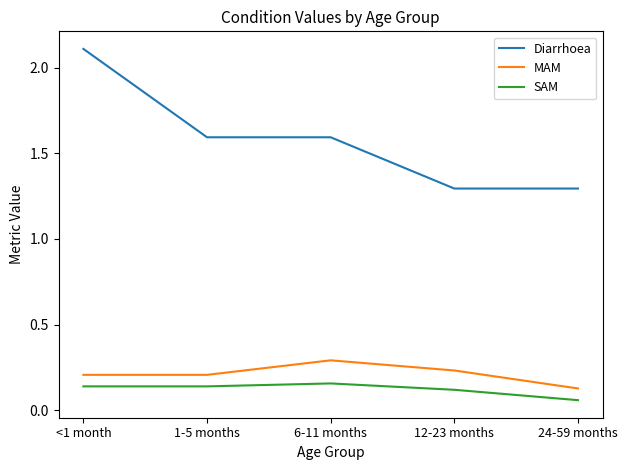

Which label corresponds to the smallest value in the chart?

24-59 months